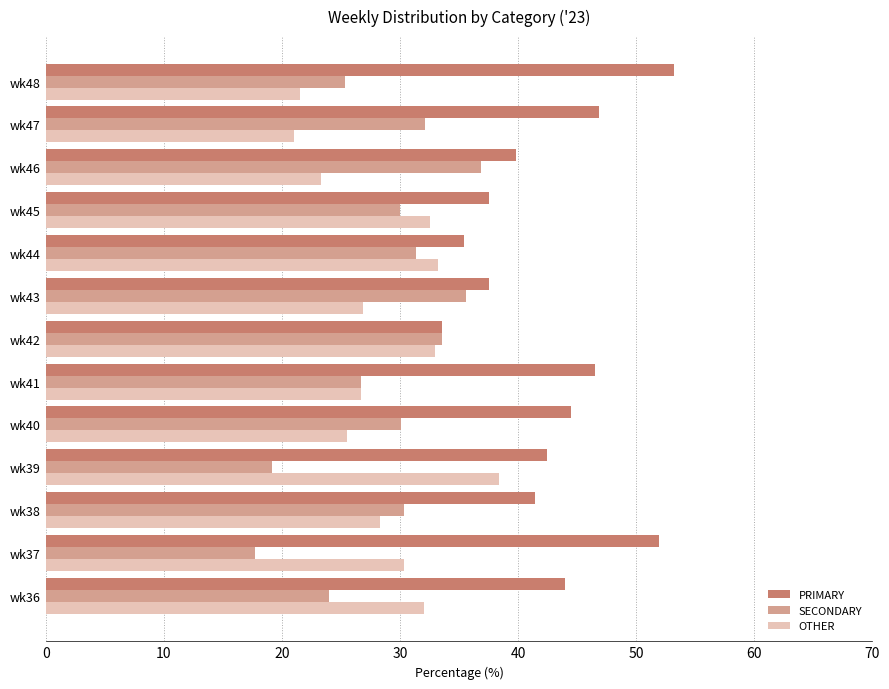

How many data points in OTHER are less than 28?

6